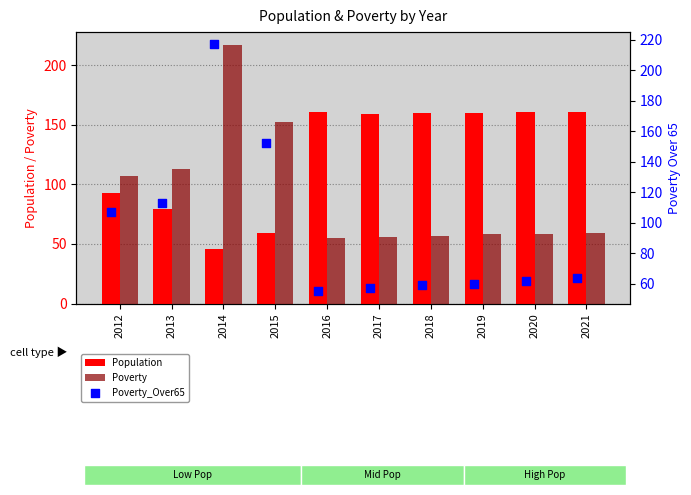

Which series has the largest total across all categories?

Population